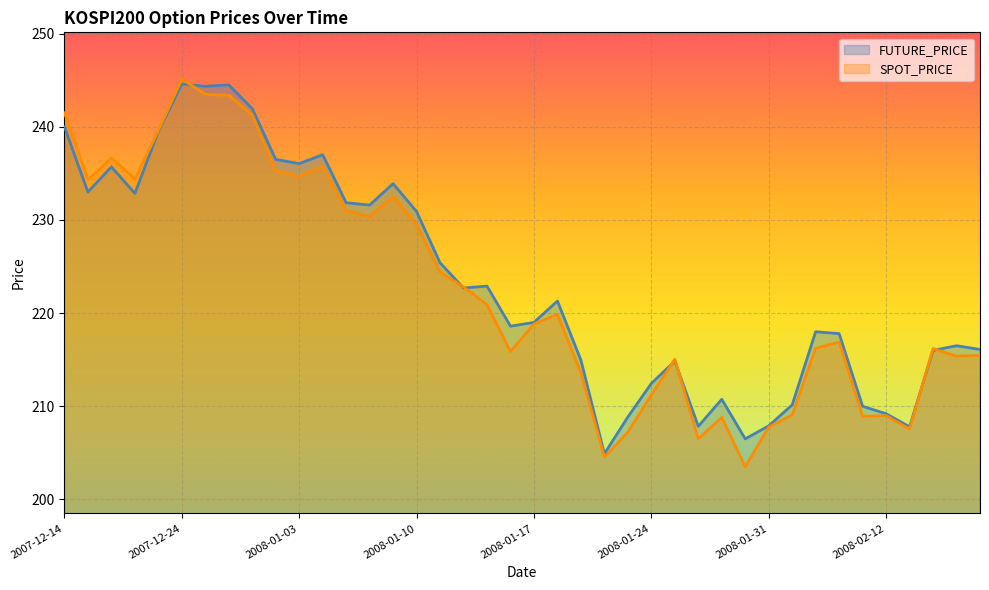

Is the value of FUTURE_PRICE at 2008-01-09 greater than the value of SPOT_PRICE at 2008-01-25?

Yes